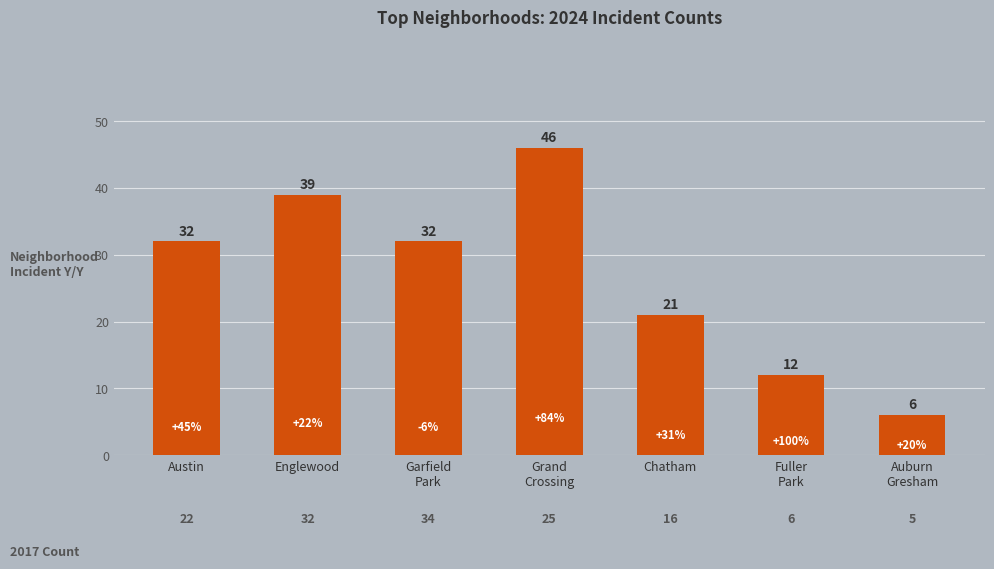

Does the chart contain any negative values?

No